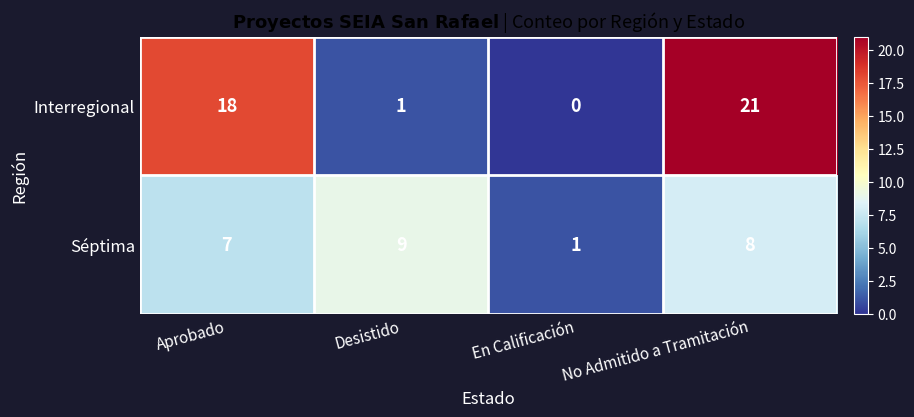

Rank the series by their average value, from highest to lowest.

Interregional, Séptima